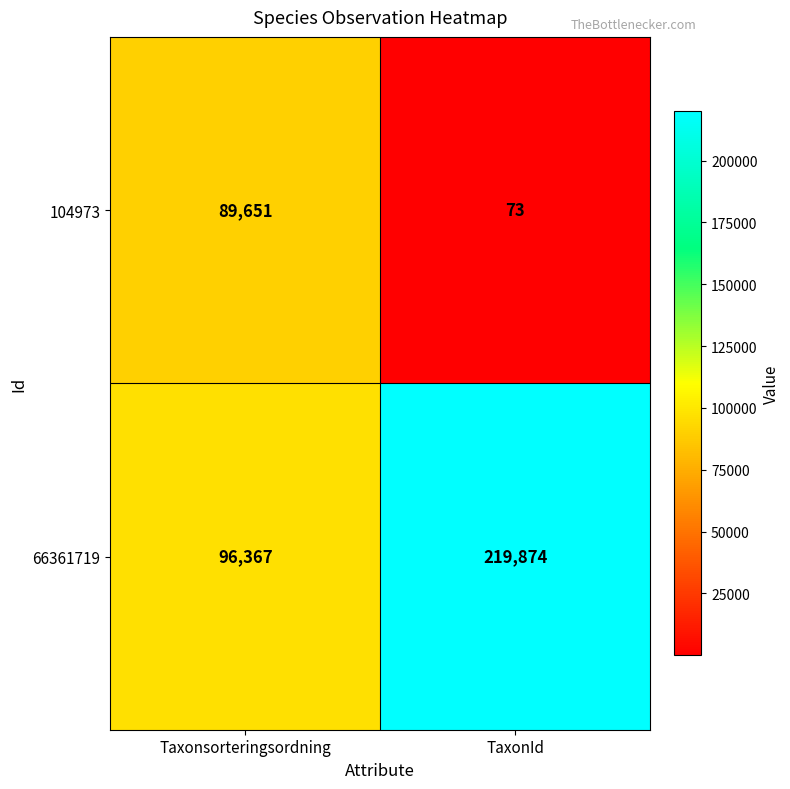

Rank the series by their maximum value, from highest to lowest.

66361719, 104973